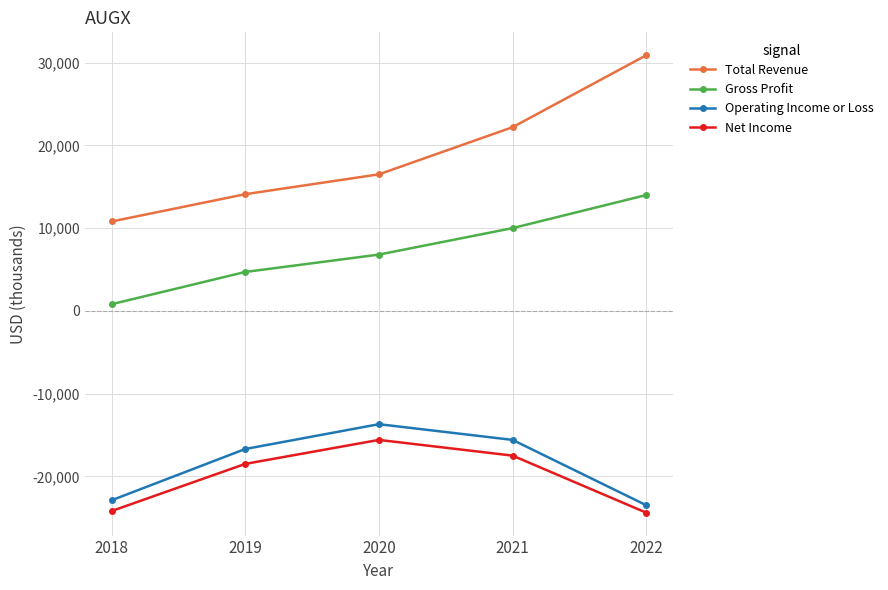

How many categories are shown in the chart?

5